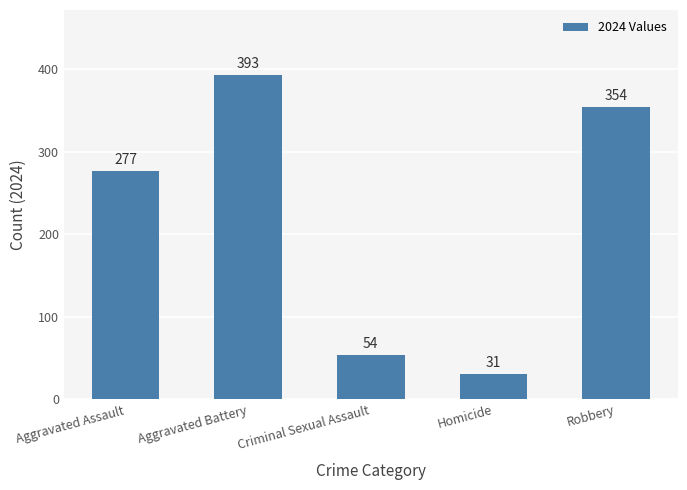

How many data points does each series have?

5